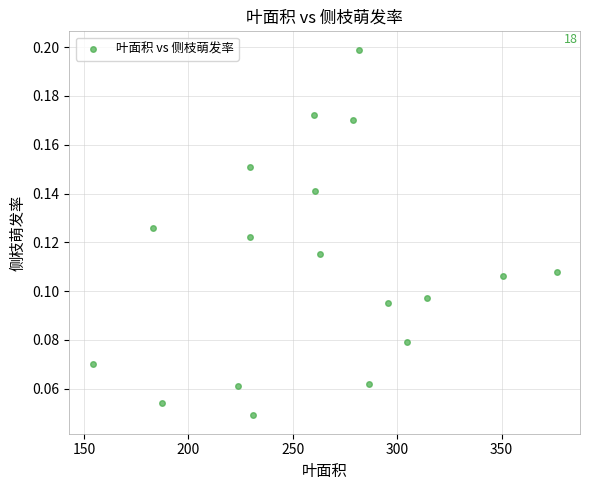

How many points are shown in the scatter plot?

18